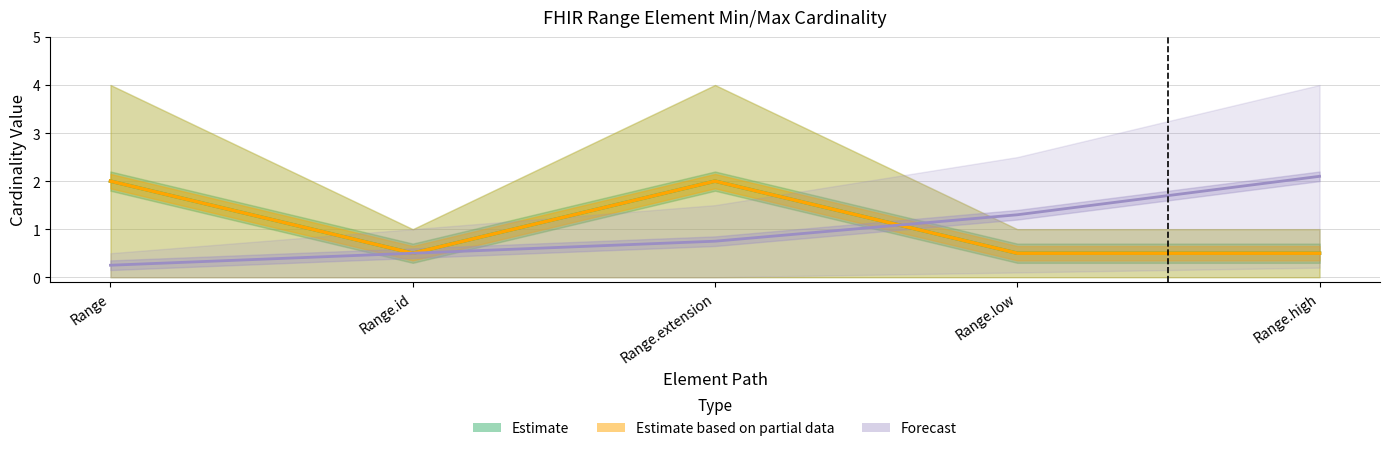

What is the greatest value displayed?

2.0